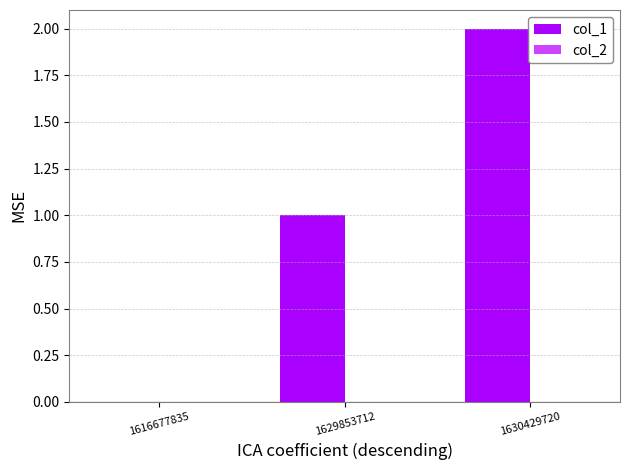

Which has a higher value, 1630429720 or 1629853712?

1630429720